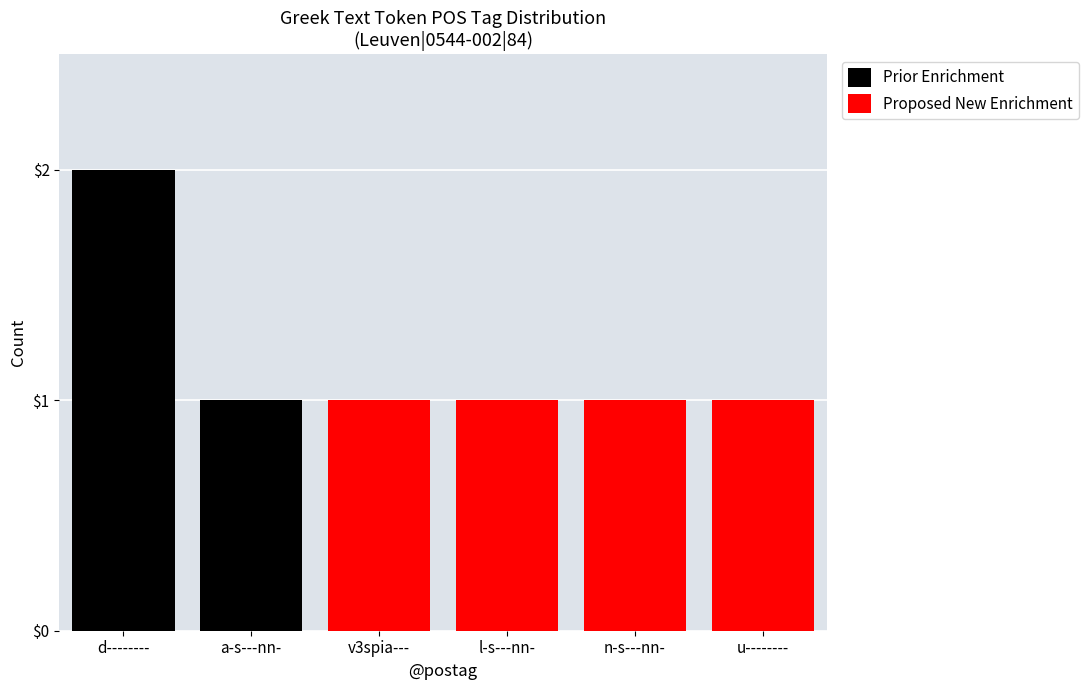

The value of Proposed New Enrichment at n-s---nn- is 2. True or false?

False